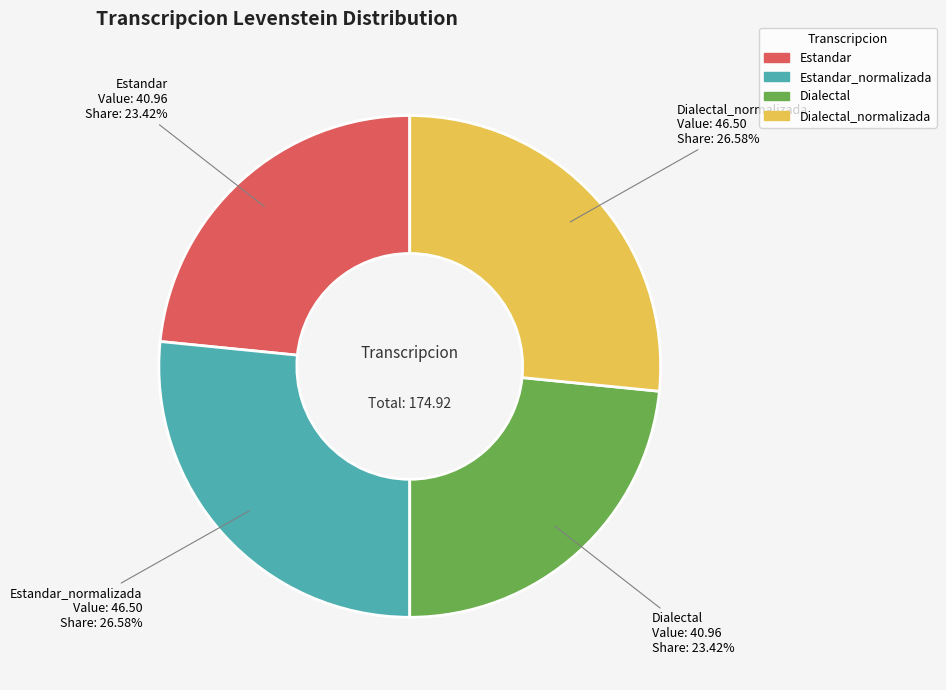

Does any single category account for the majority?

No